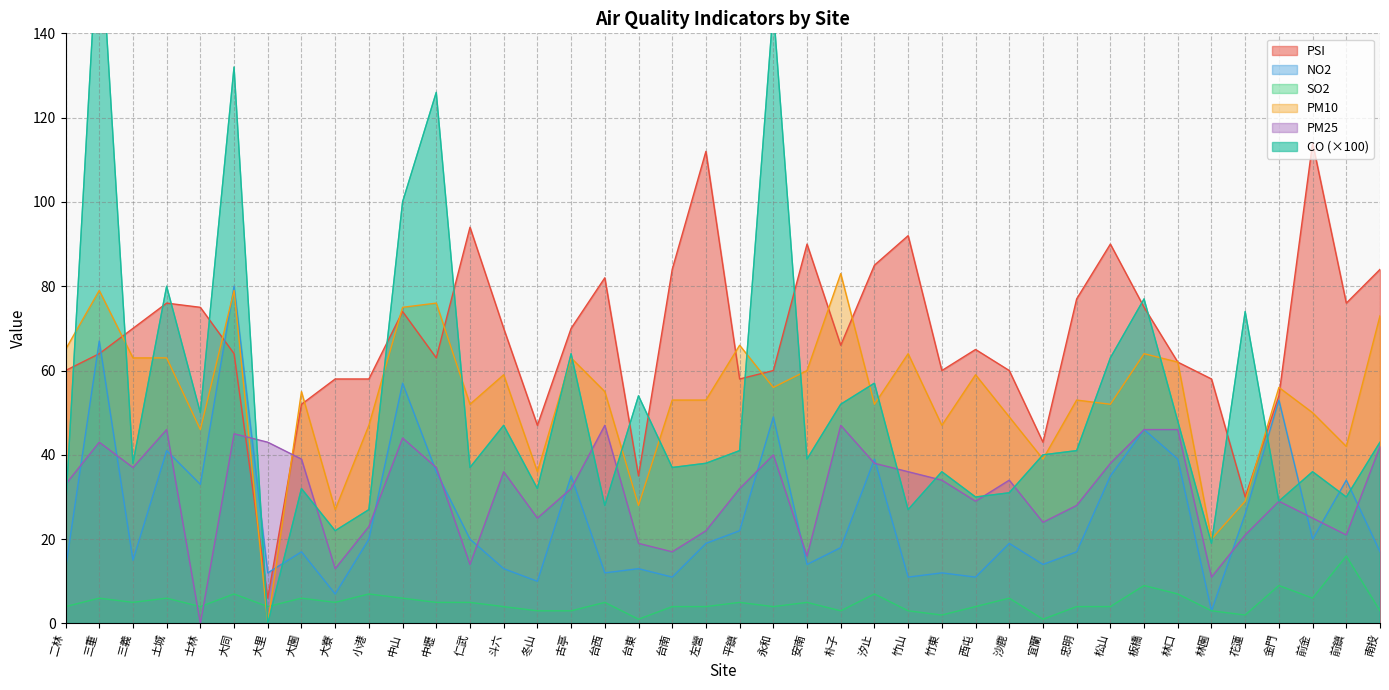

List the labels in order of NO2 value, largest first.

大同, 三重, 中山, 金門, 永和, 板橋, 土城, 汐止, 林口, 中壢, 古亭, 松山, 前鎮, 士林, 花蓮, 平鎮, 小港, 仁武, 前金, 左營, 沙鹿, 朴子, 大園, 忠明, 南投, 三義, 安南, 宜蘭, 二林, 斗六, 台東, 大里, 台西, 竹東, 台南, 竹山, 西屯, 冬山, 大寮, 林園